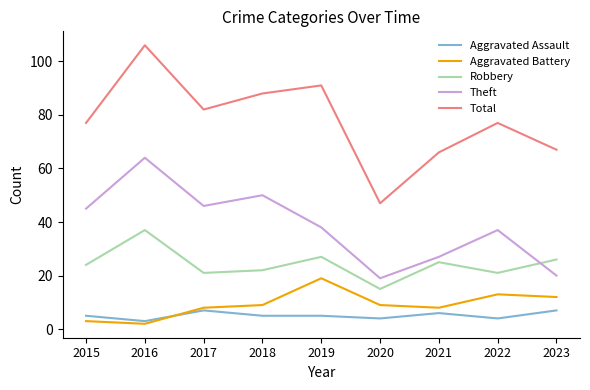

The value of Robbery at 2020 is 6. True or false?

False